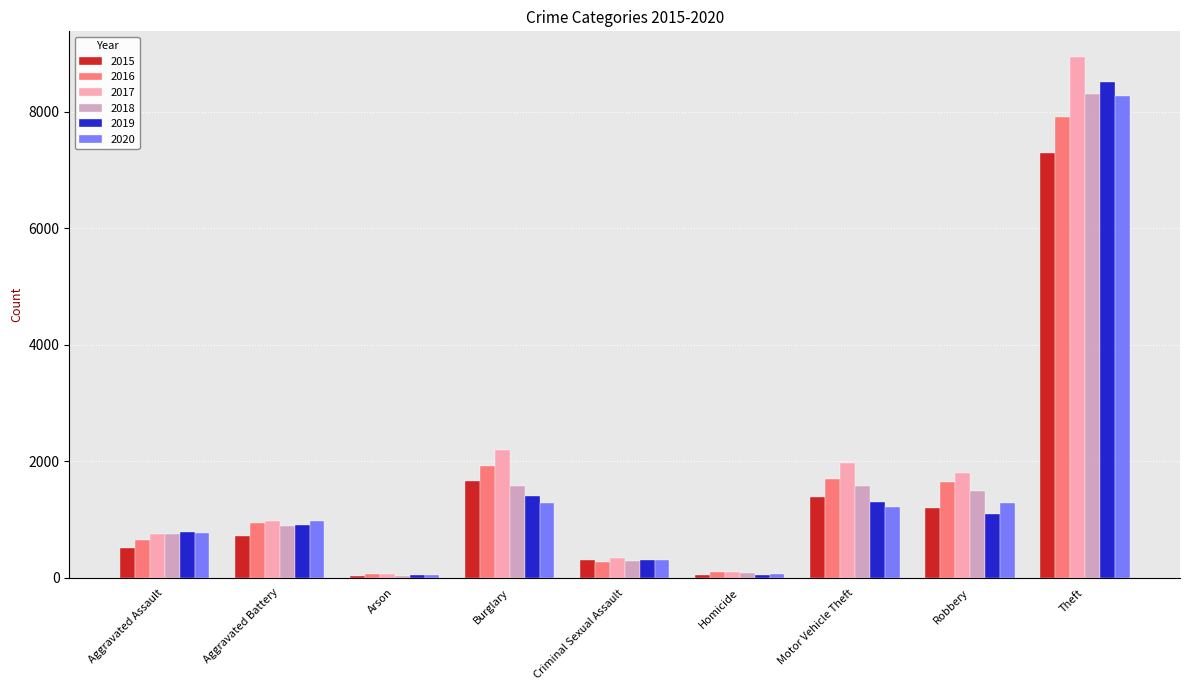

What is the label of the 7th bar from the left?

Motor Vehicle Theft